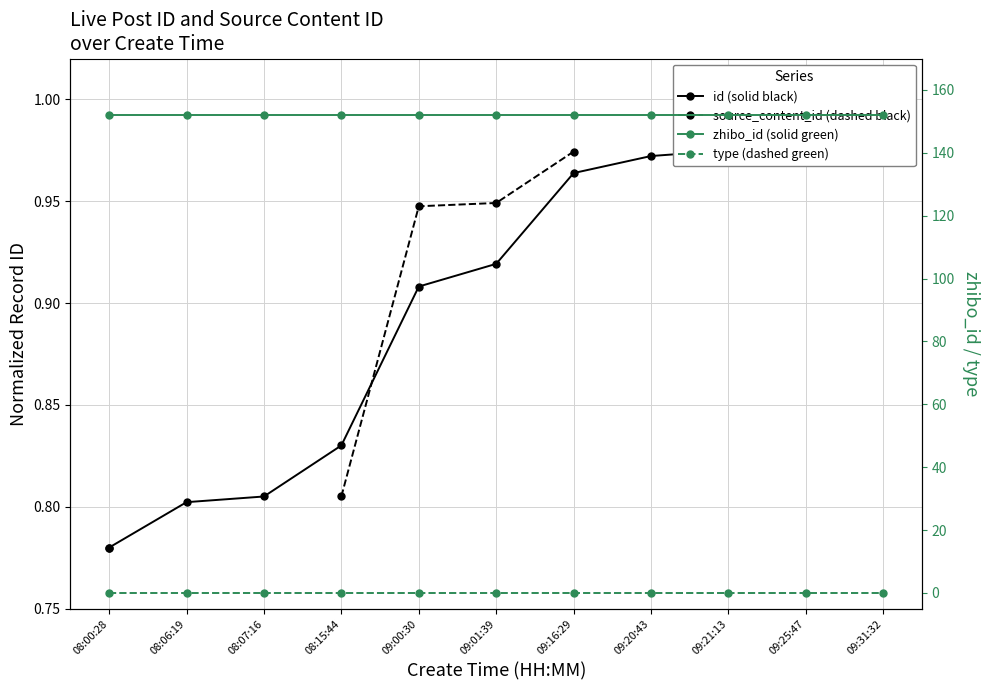

Rank the series by their maximum value, from highest to lowest.

zhibo_id (solid green), id (solid black), source_content_id (dashed black), type (dashed green)